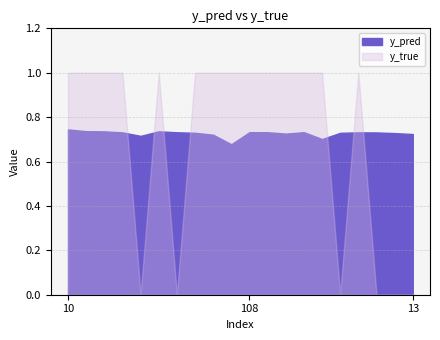

True or false: y_pred has a value of 0.7 at 159.

True